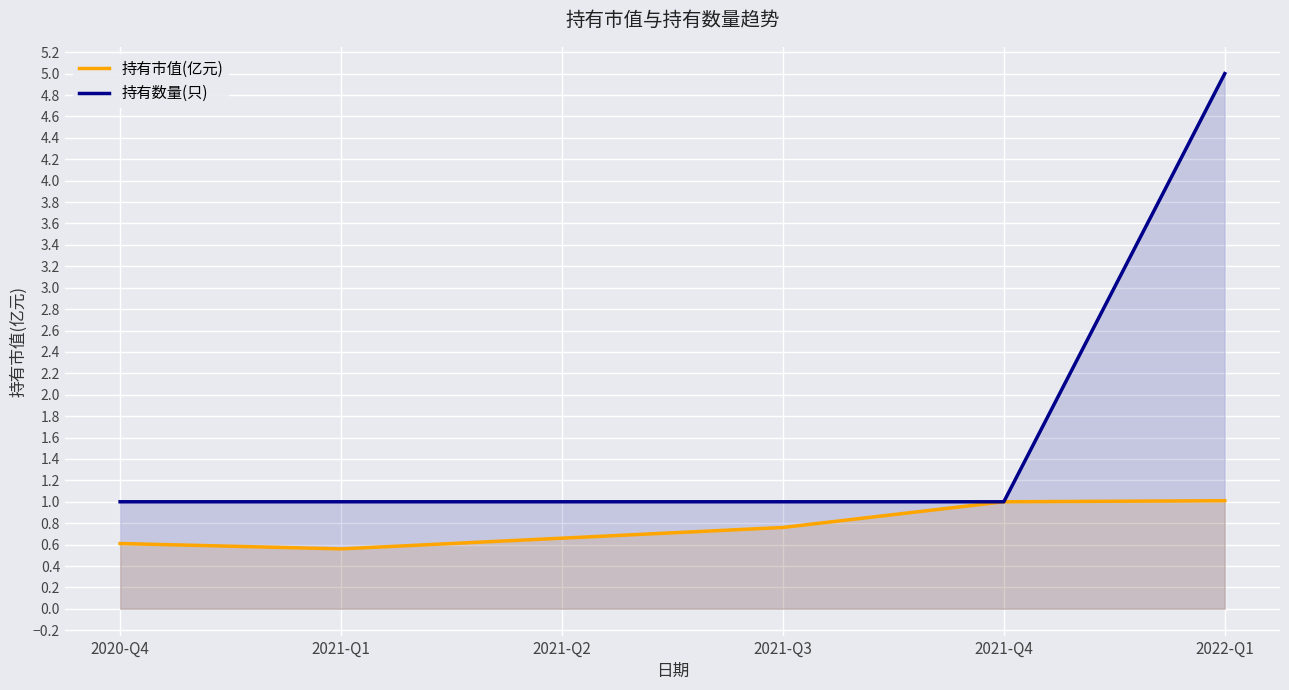

What is the difference between the highest and lowest values at 2021-Q1?

0.4